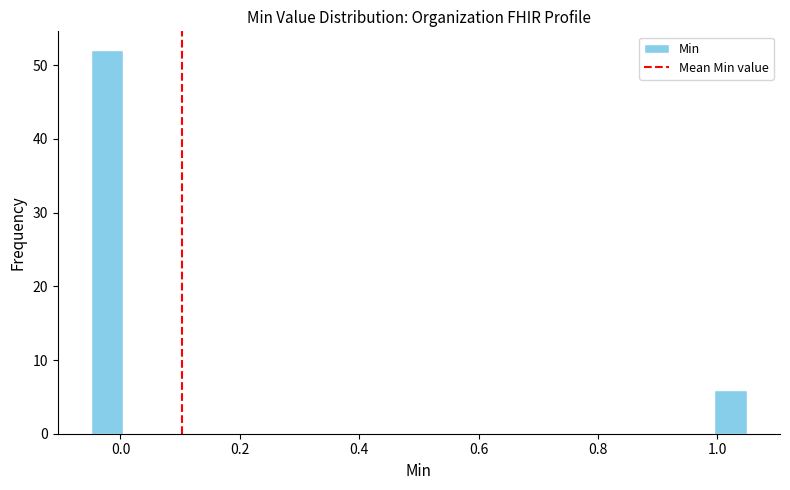

Around what value on the x-axis is the tallest bar? Give the approximate position of its centre, as read against the axis.

-0.02